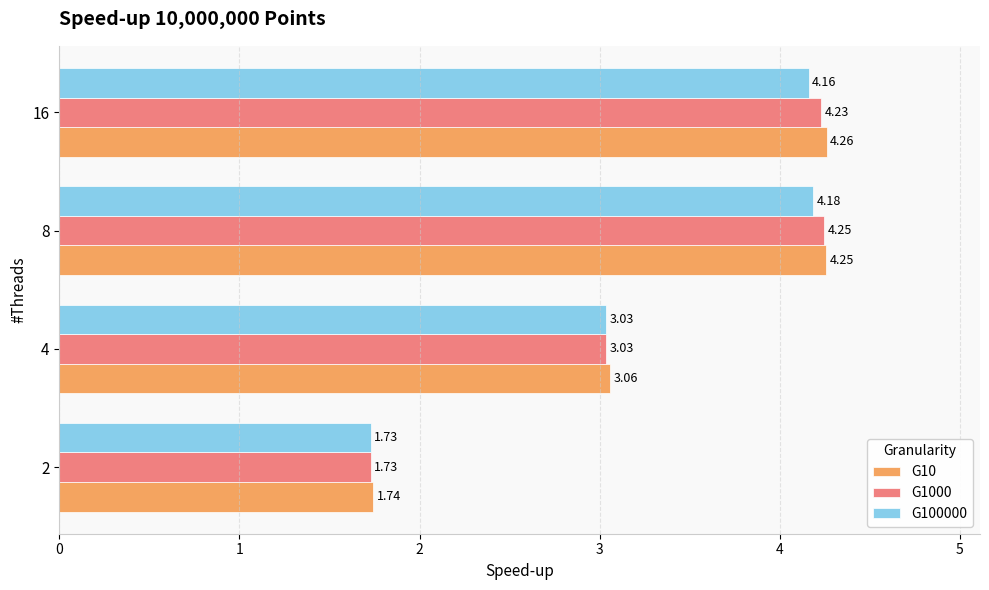

Rank the categories by G1000 value from lowest to highest.

2, 4, 16, 8